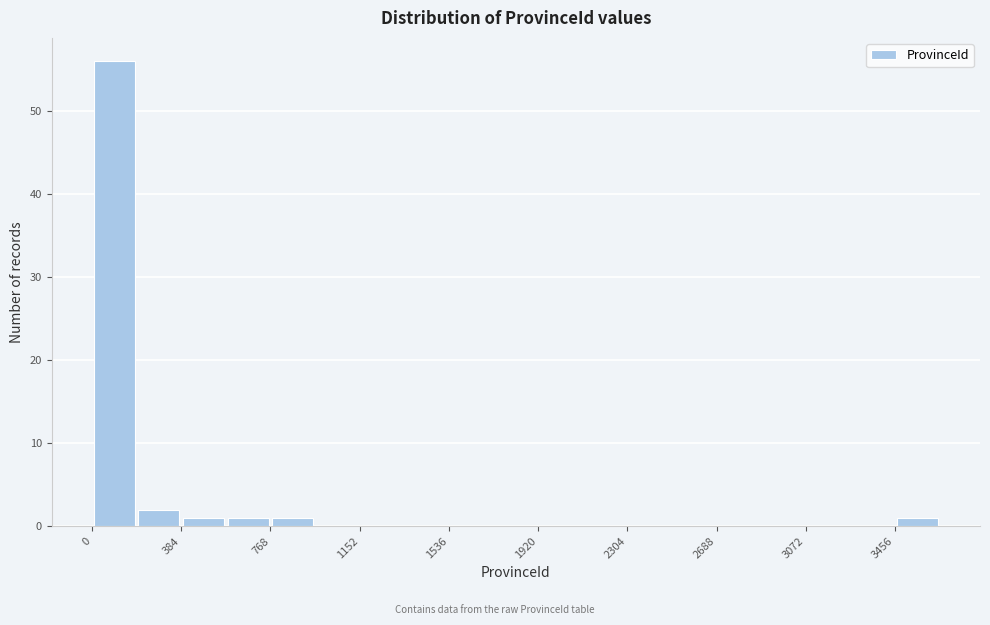

Read against the x-axis, roughly where is the centre of the tallest bar?

100